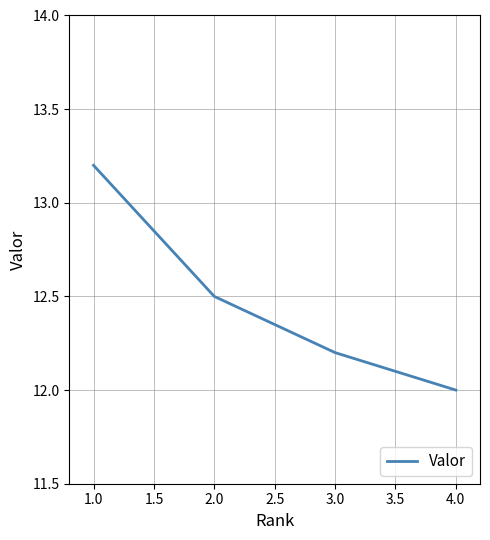

Does the chart display data point markers on the line(s)?

No